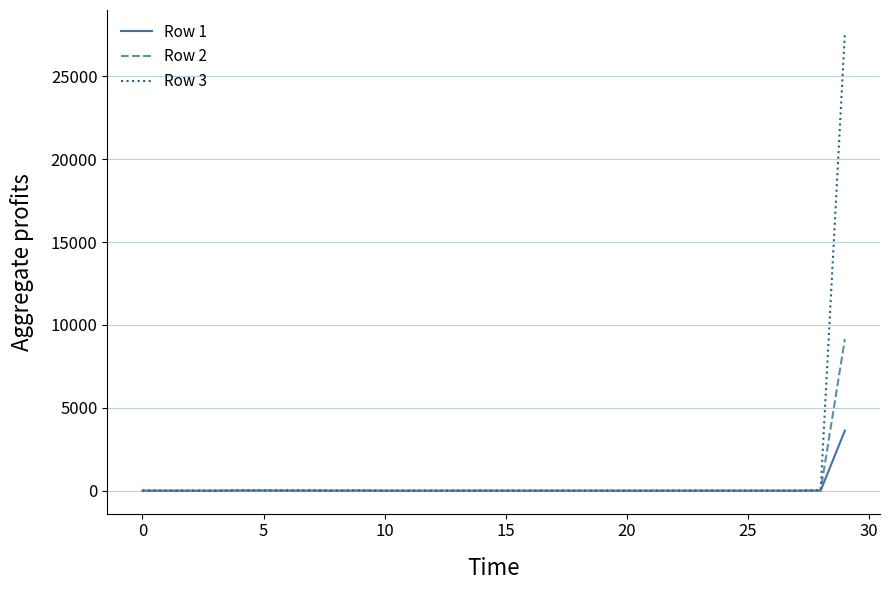

What are all the series names shown in the legend?

Row 1, Row 2, Row 3